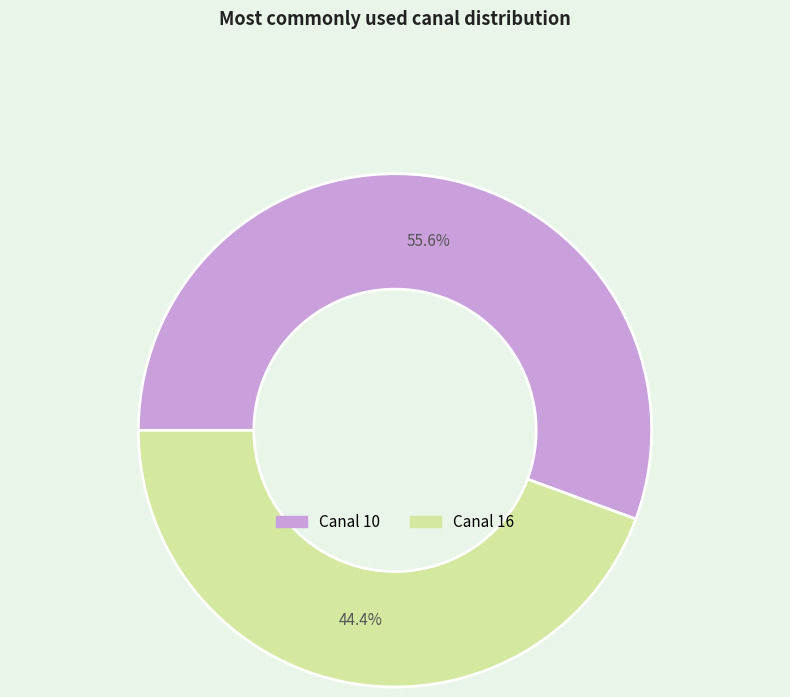

Is there a majority slice in this chart?

Yes